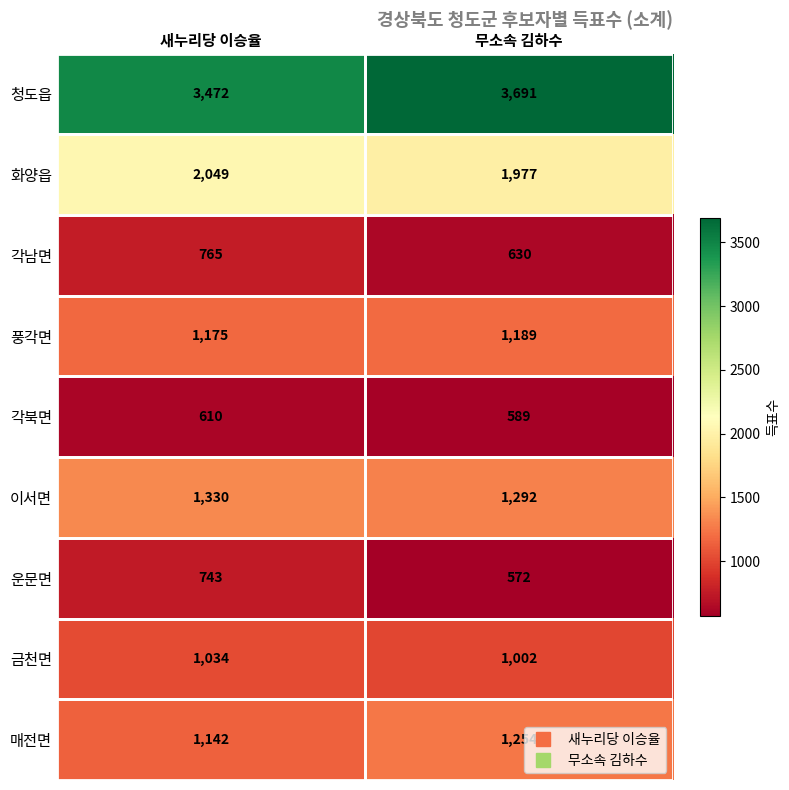

Which label corresponds to the largest value in the chart?

무소속 김하수